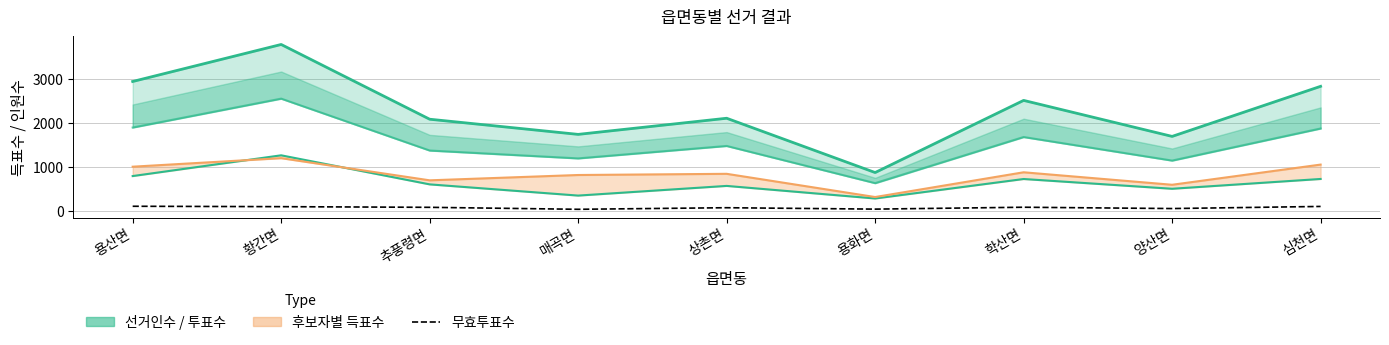

Where is the first local maximum for 자유한국당_line?

황간면